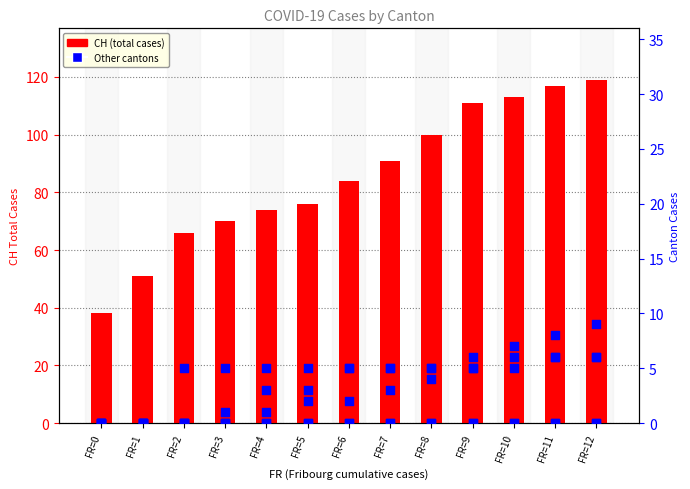

Which series reaches the minimum Y coordinate?

BS